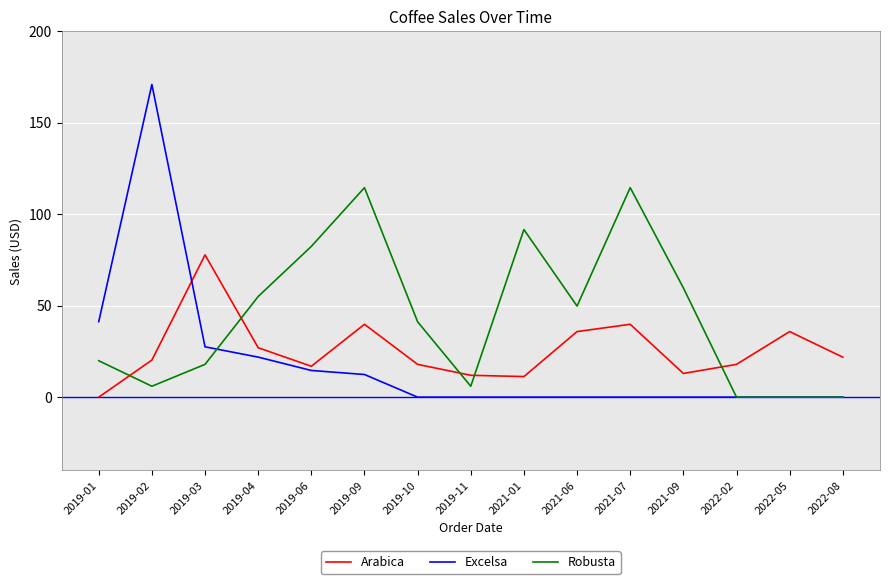

Does the chart have visible grid lines?

Yes